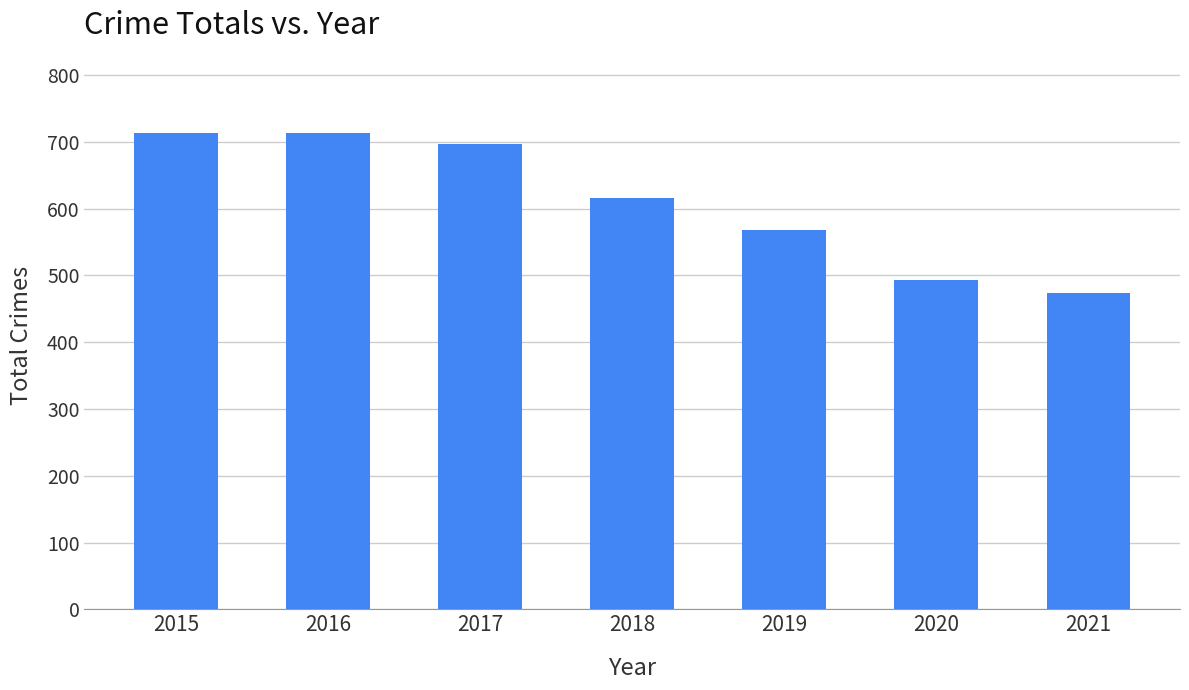

How many data points are less than 616?

3